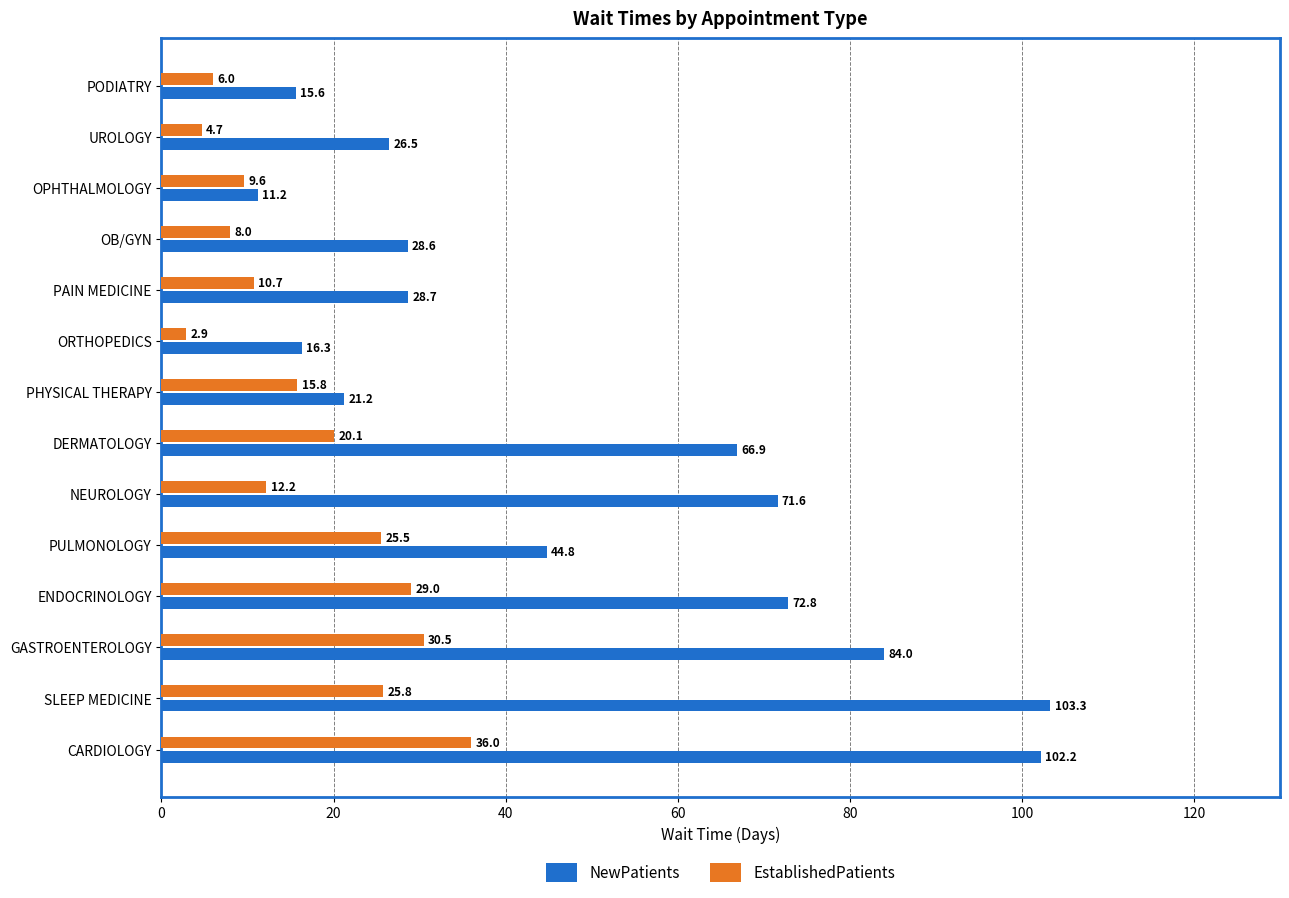

At which category is the sum across all series the highest?

CARDIOLOGY